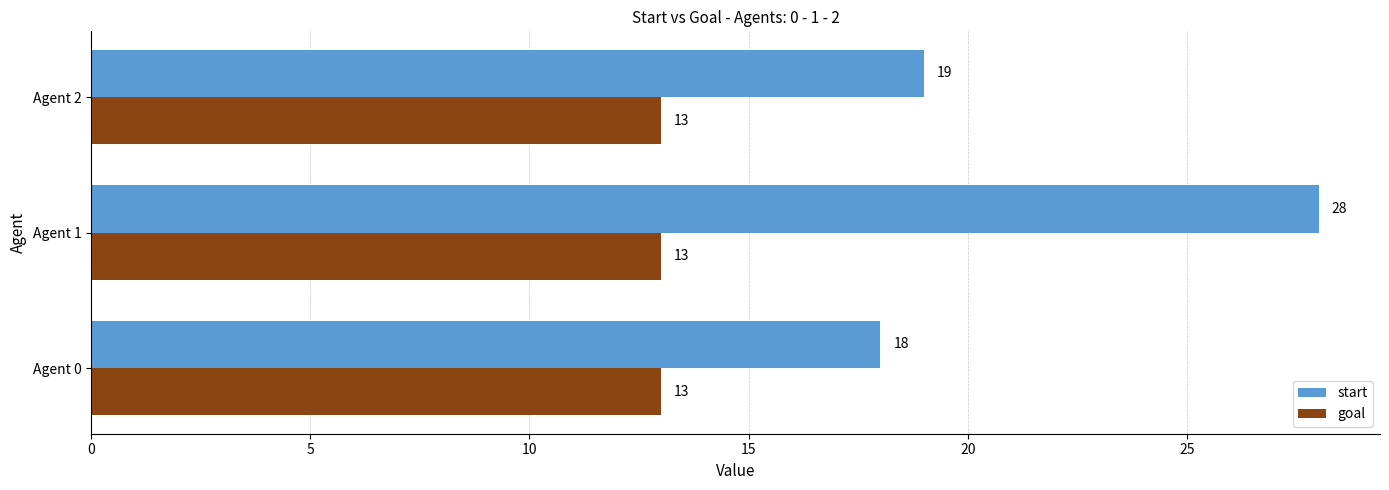

How many series are shown in this chart?

2